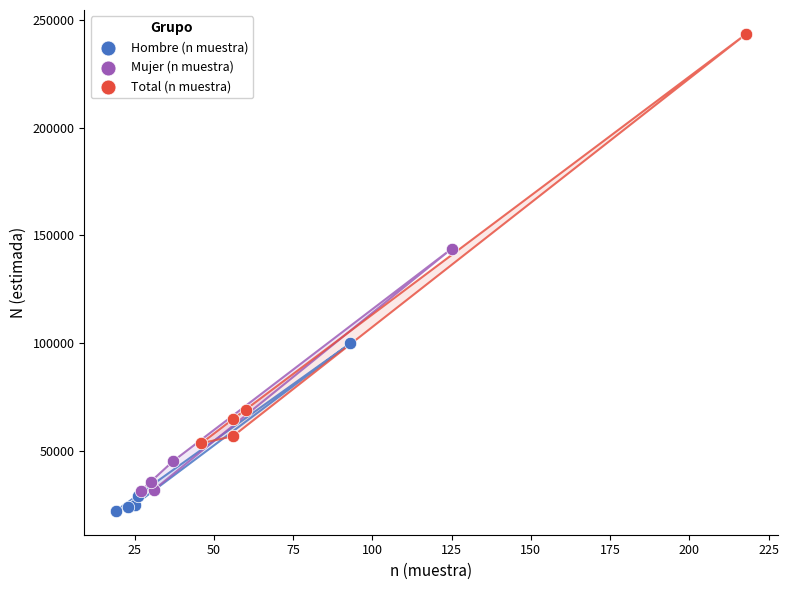

Which series reaches the maximum Y coordinate?

Total (n muestra)